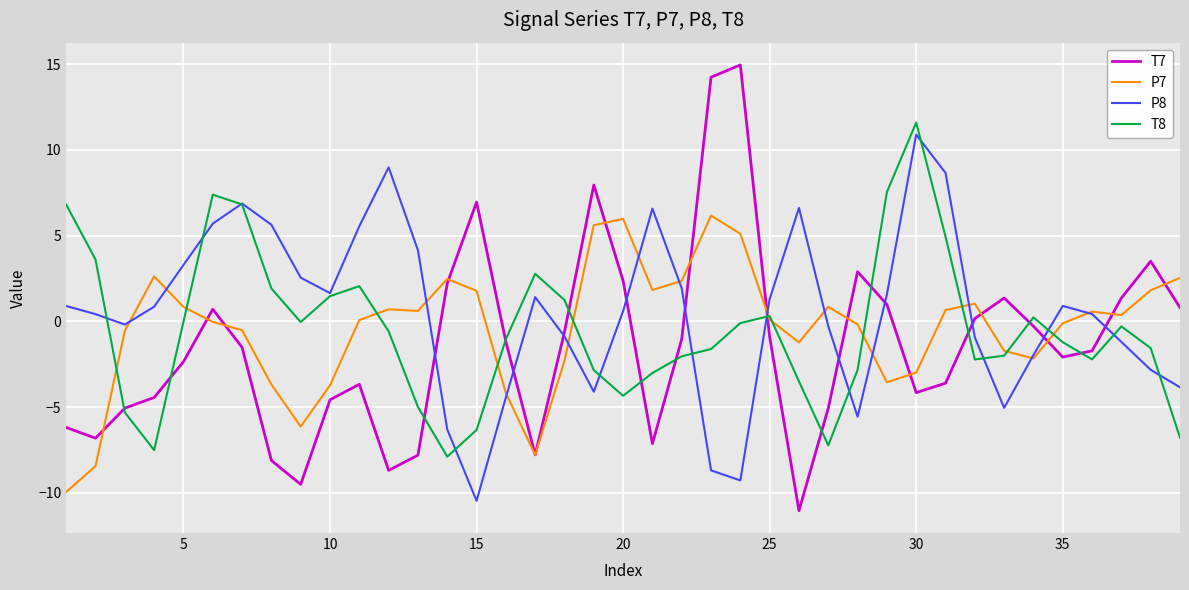

How many lines are shown in the chart?

4